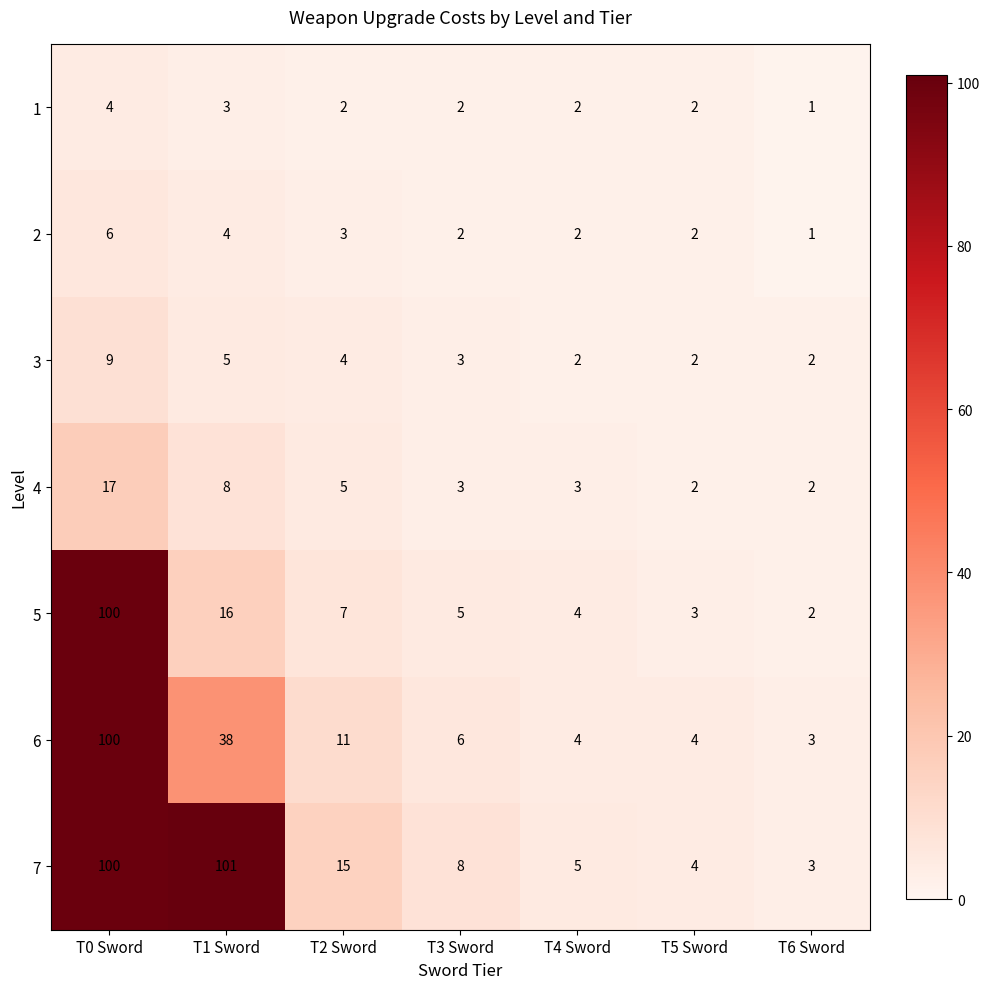

At how many categories does at least one series exceed 14?

3